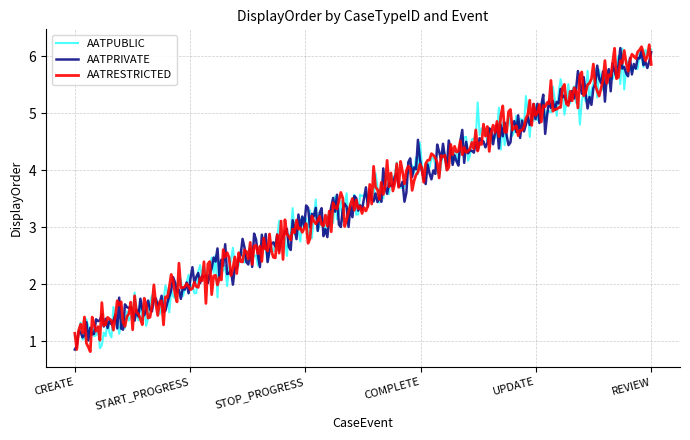

Which series has the largest range (max minus min)?

AATRESTRICTED